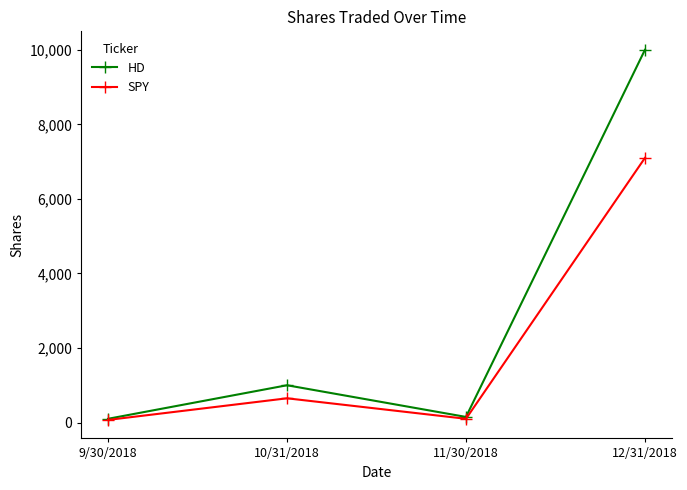

What are all the series names shown in the legend?

HD, SPY